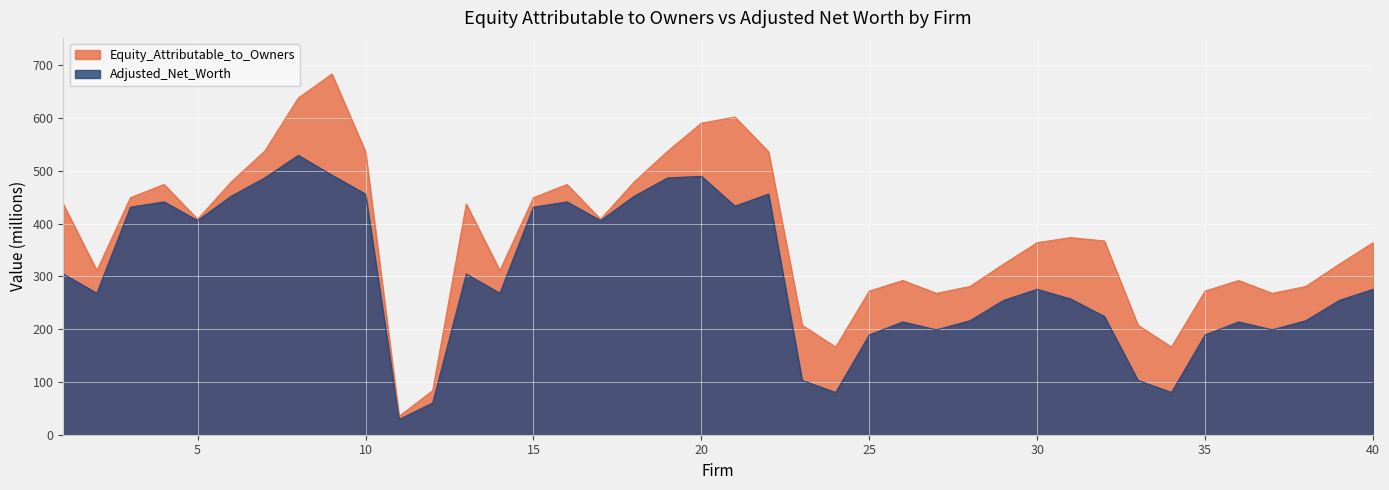

True or false: Equity_Attributable_to_Owners has more than 2 interior local peaks.

True